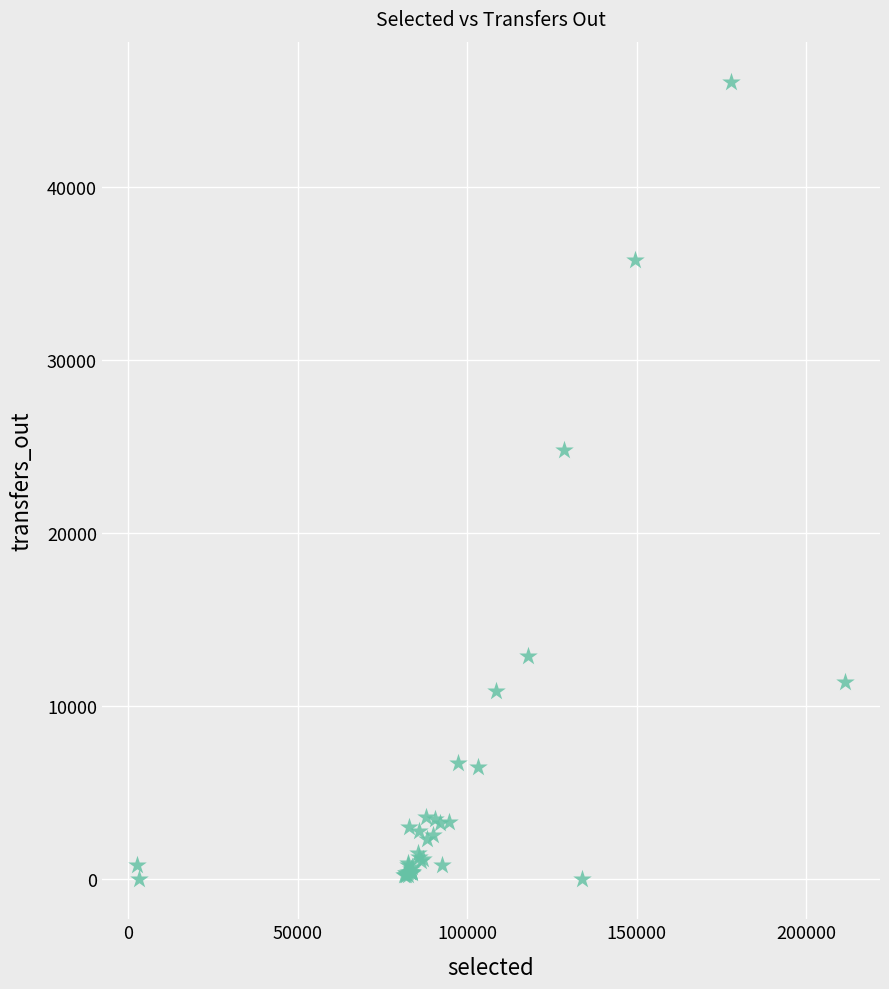

What Y value in the scatter plot is closest to 23034?

24804